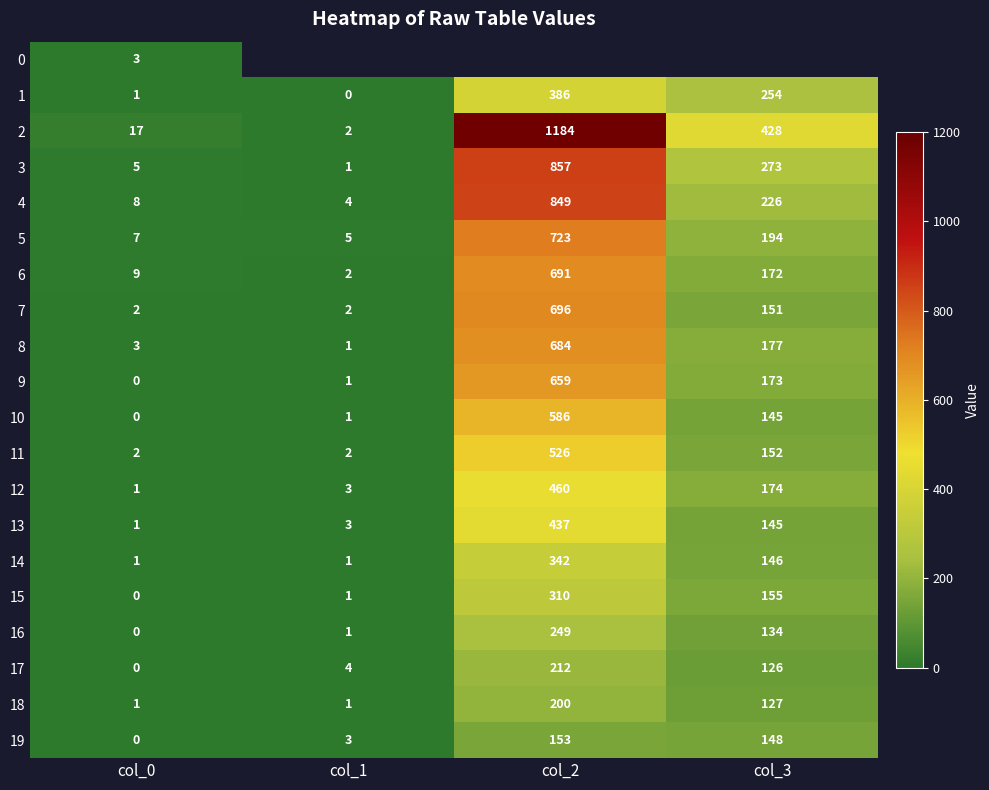

Where does the 8 series first go above 177?

col_2